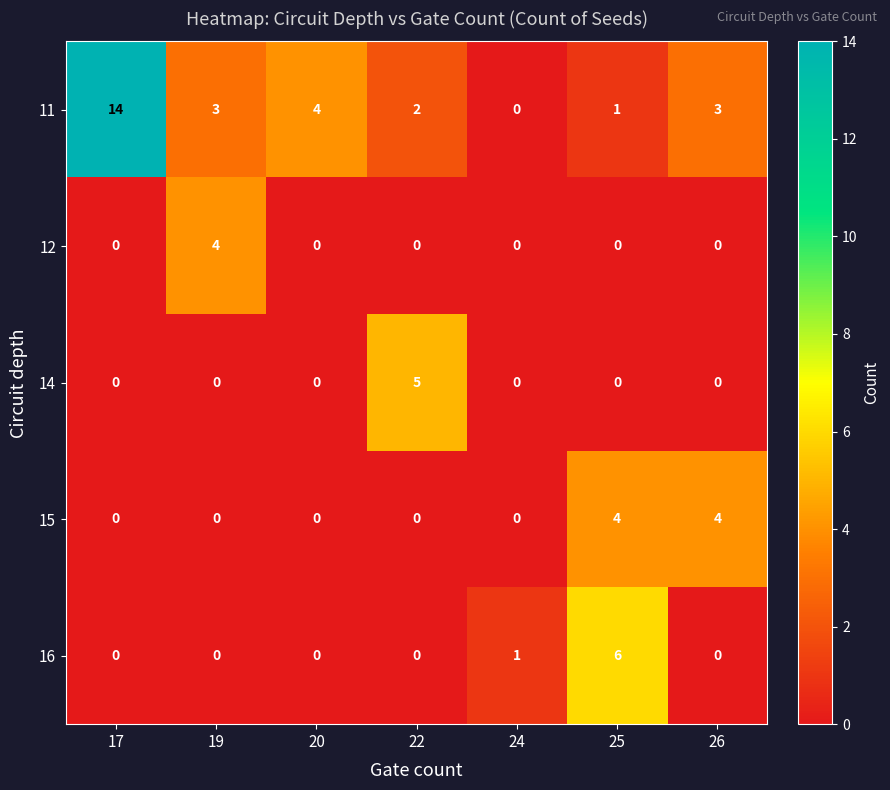

How many values in the 14 series exceed 0?

1